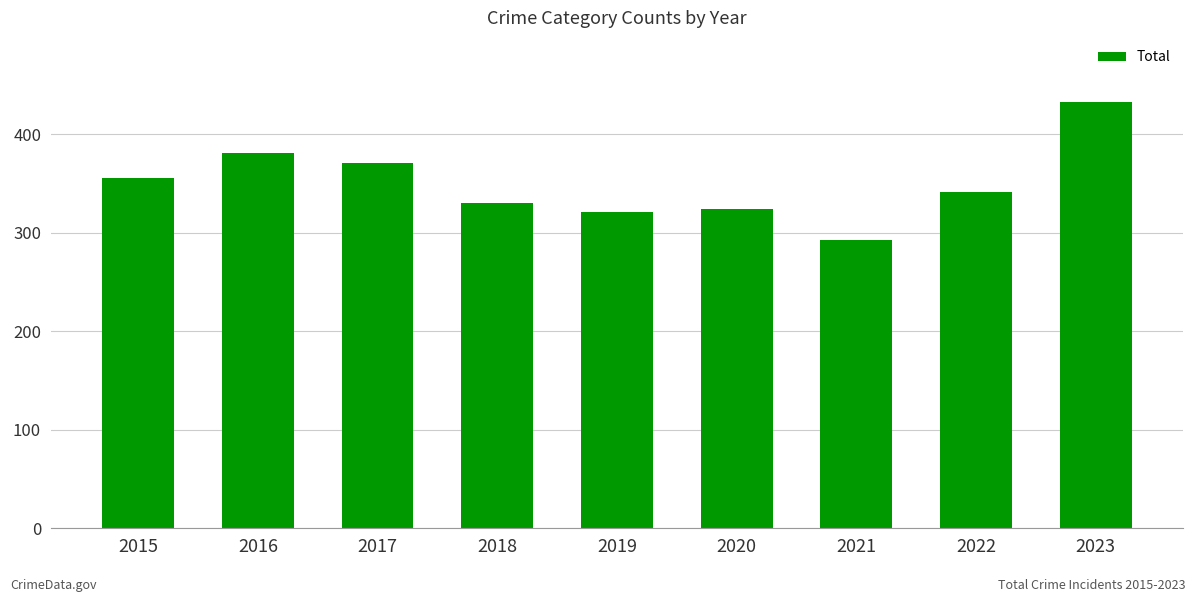

What is the ratio of the value at 2018 to the value at 2020?

1.0